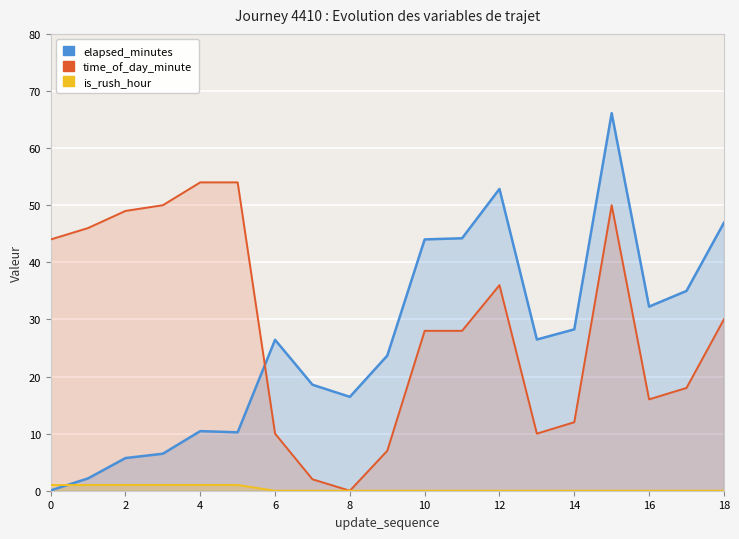

Count the number of categories in the chart.

19